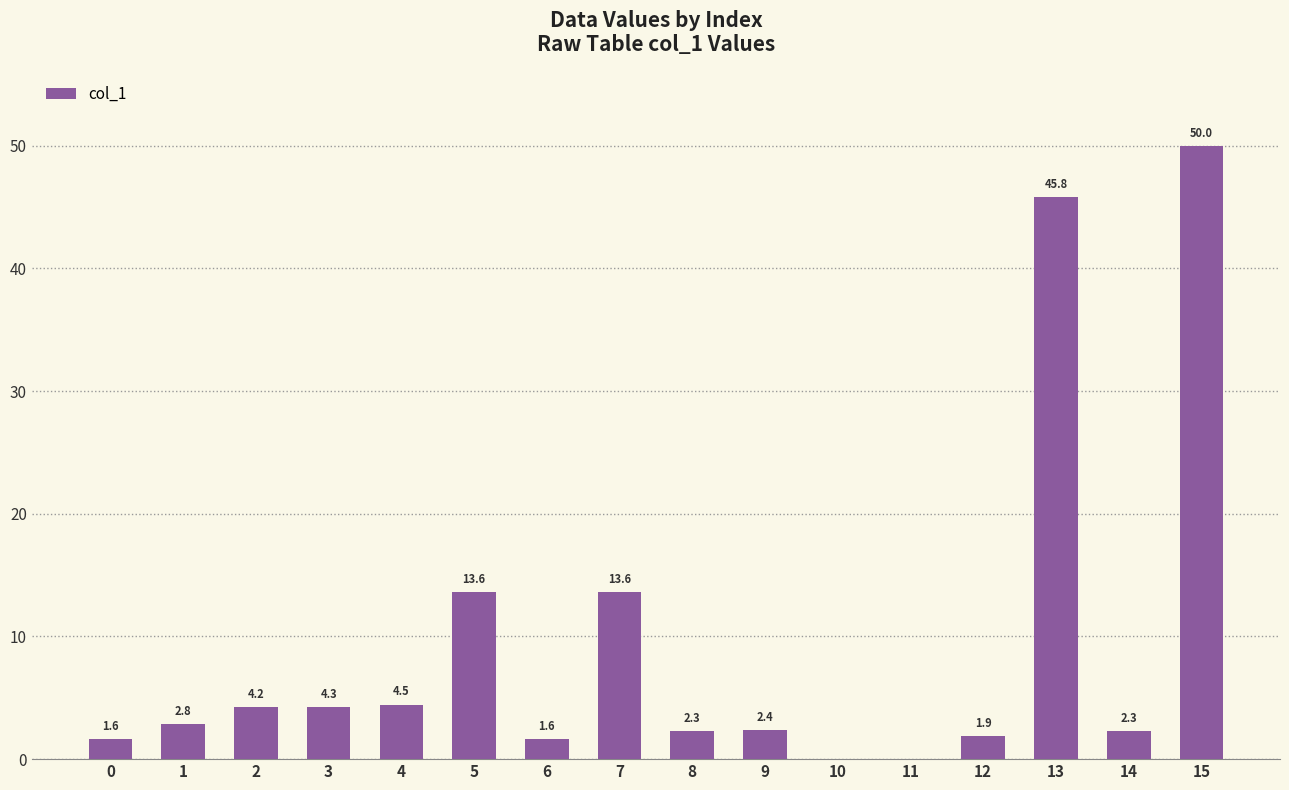

What is the change in value from 0 to 7?

+12.0